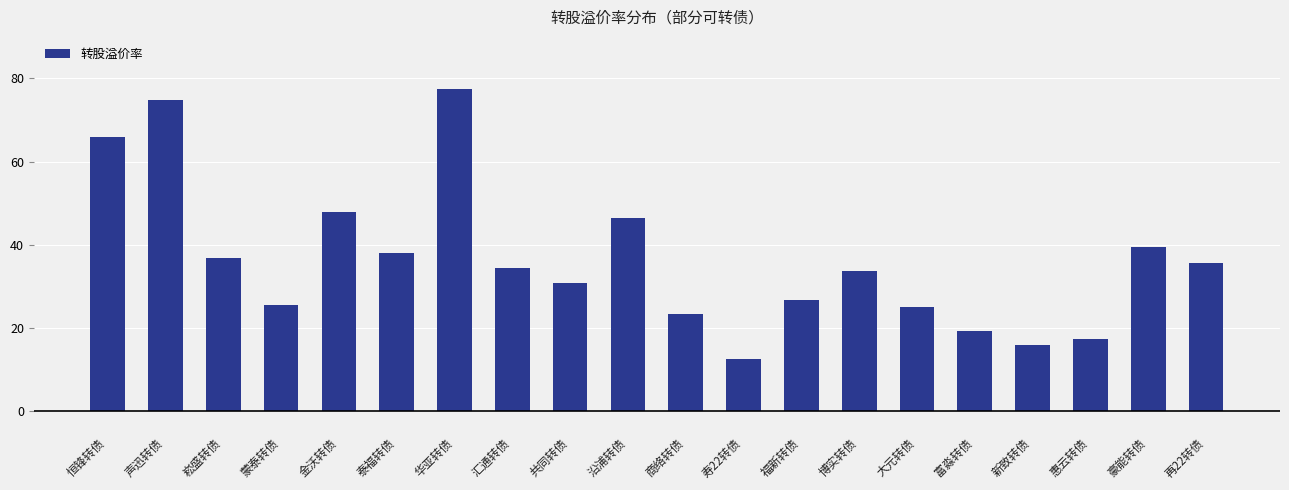

What is the change in value from 汇通转债 to 福新转债?

-7.6